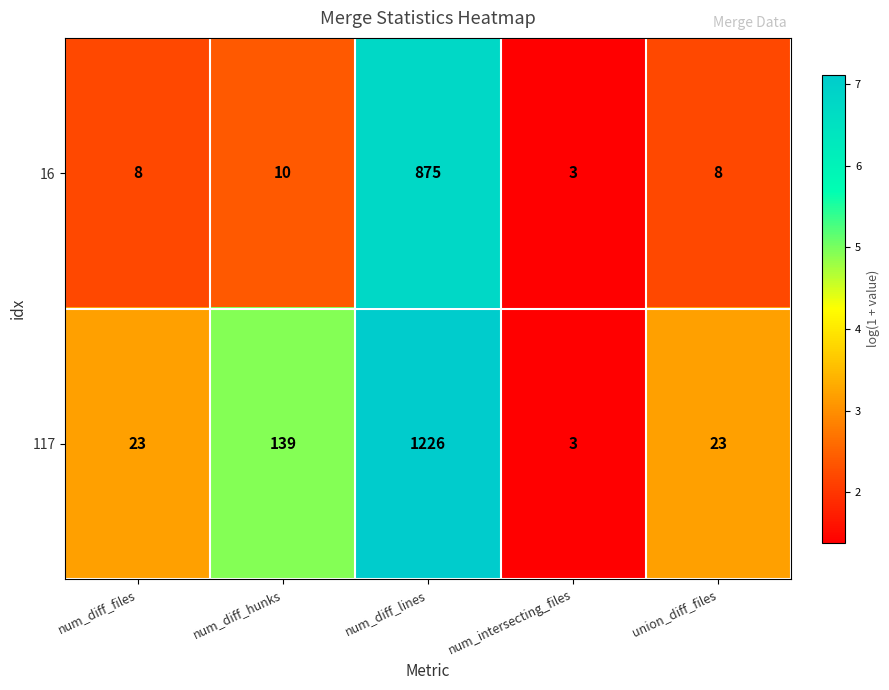

What is the difference between the highest and lowest values at union_diff_files?

15